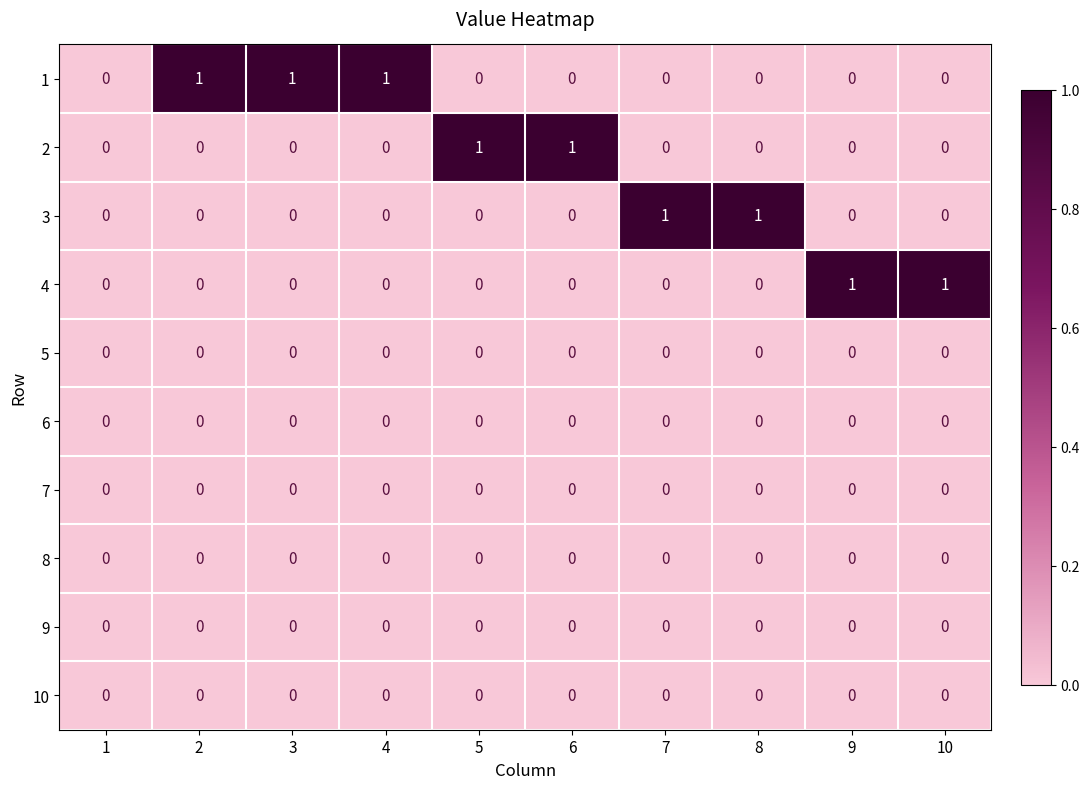

How many 2 values are between 0 and 1?

10